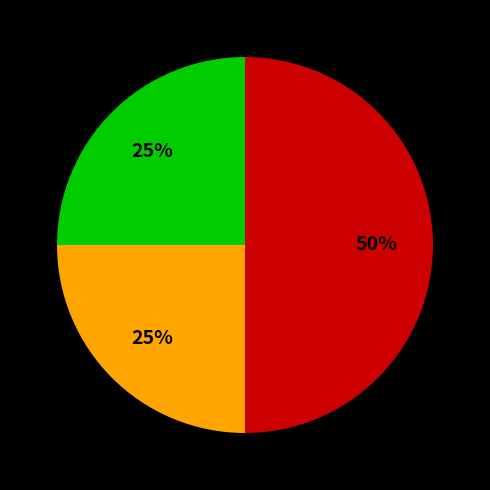

To the nearest percent, what is the difference between the largest and smallest slice percentages?

25%